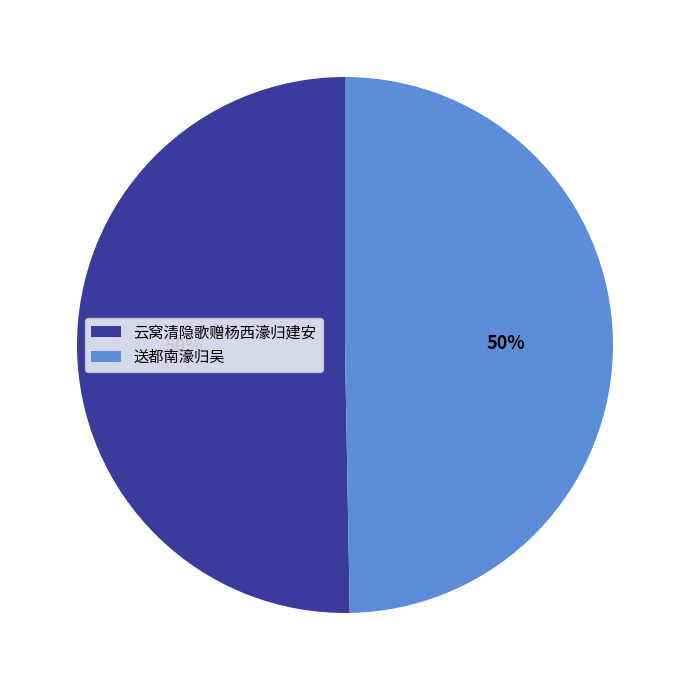

To the nearest percent, what is the combined percentage of 云窝清隐歌赠杨西濠归建安 and 送都南濠归吴?

100%